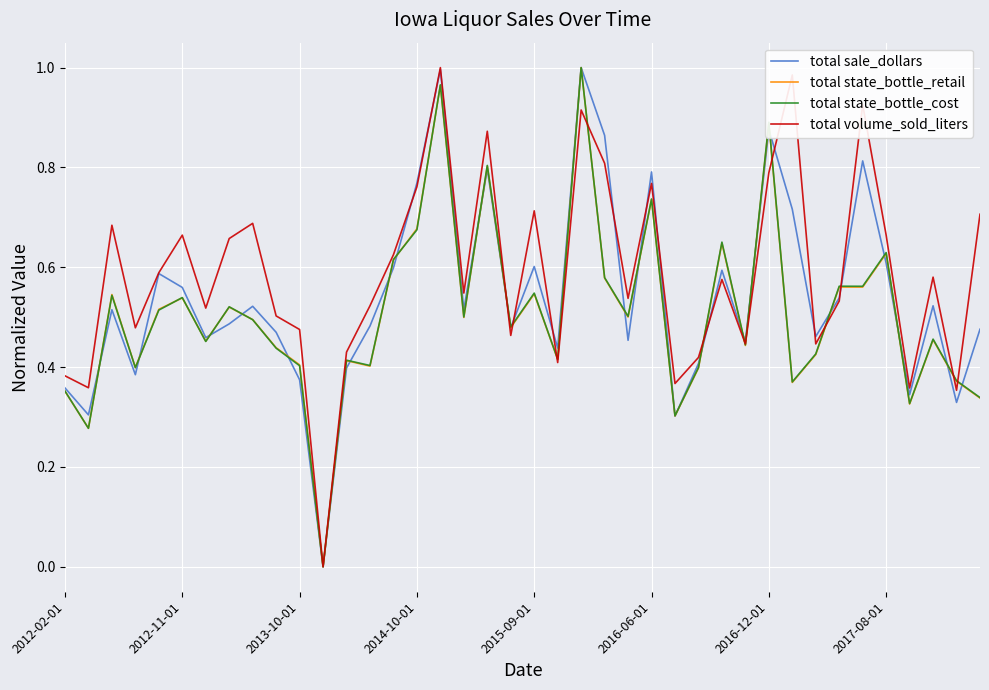

Which series has the largest total across all categories?

total volume_sold_liters